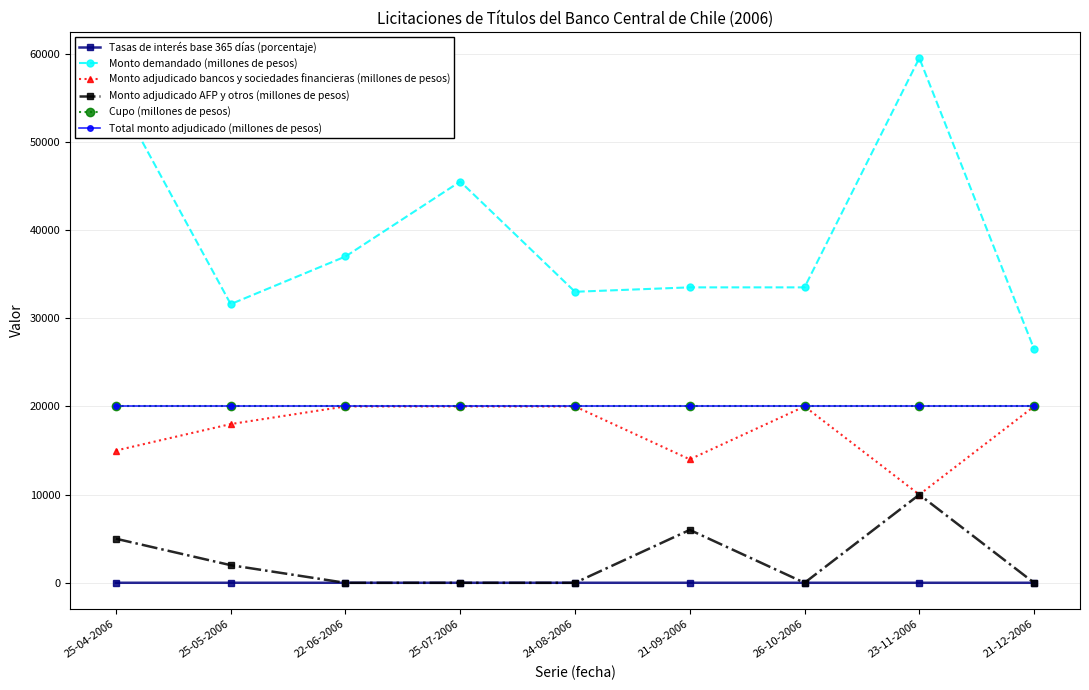

At which category does the chart reach its peak across all series?

23-11-2006